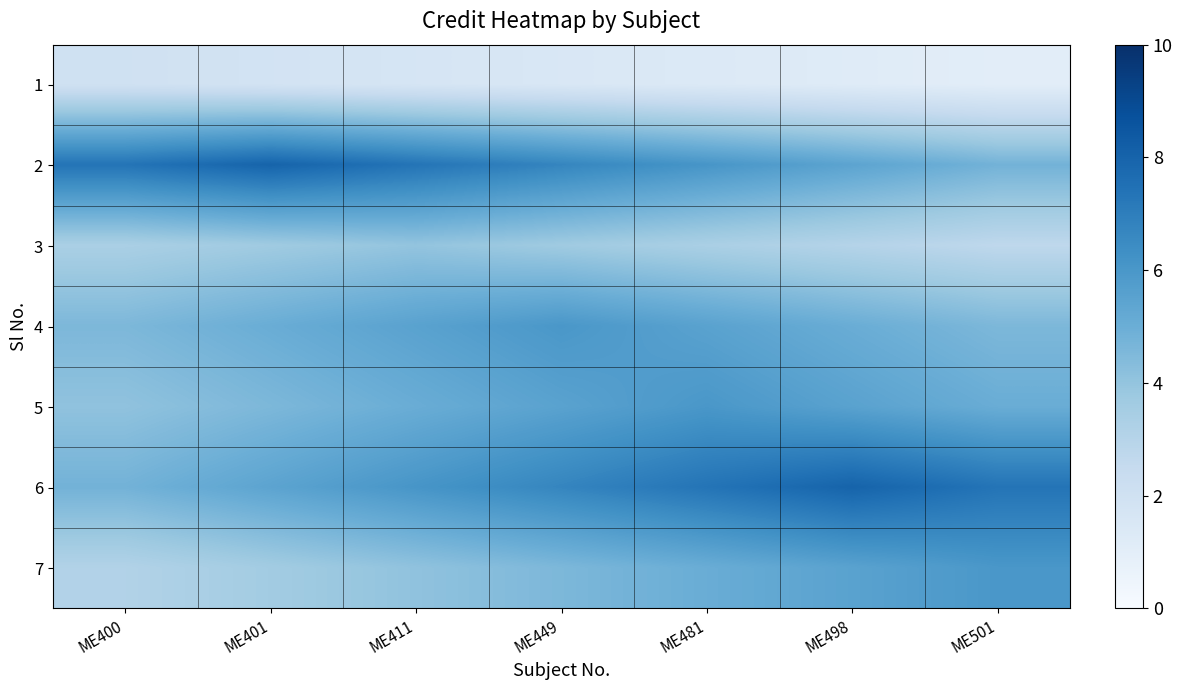

Reading right to left, extract all data points from this chart.

1: ME501=1.0	ME498=1.2	ME481=1.4	ME449=1.5	ME411=1.7	ME401=1.8	ME400=2.0
2: ME501=4.8	ME498=5.4	ME481=6.1	ME449=6.7	ME411=7.4	ME401=8.0	ME400=7.4
3: ME501=2.7	ME498=3.0	ME481=3.4	ME449=3.7	ME411=4.0	ME401=3.7	ME400=3.4
4: ME501=4.6	ME498=5.0	ME481=5.5	ME449=6.0	ME411=5.5	ME401=5.0	ME400=4.6
5: ME501=5.0	ME498=5.5	ME481=6.0	ME449=5.5	ME411=5.0	ME401=4.6	ME400=4.1
6: ME501=7.4	ME498=8.0	ME481=7.4	ME449=6.7	ME411=6.1	ME401=5.4	ME400=4.8
7: ME501=6.0	ME498=5.5	ME481=5.0	ME449=4.6	ME411=4.1	ME401=3.6	ME400=3.1